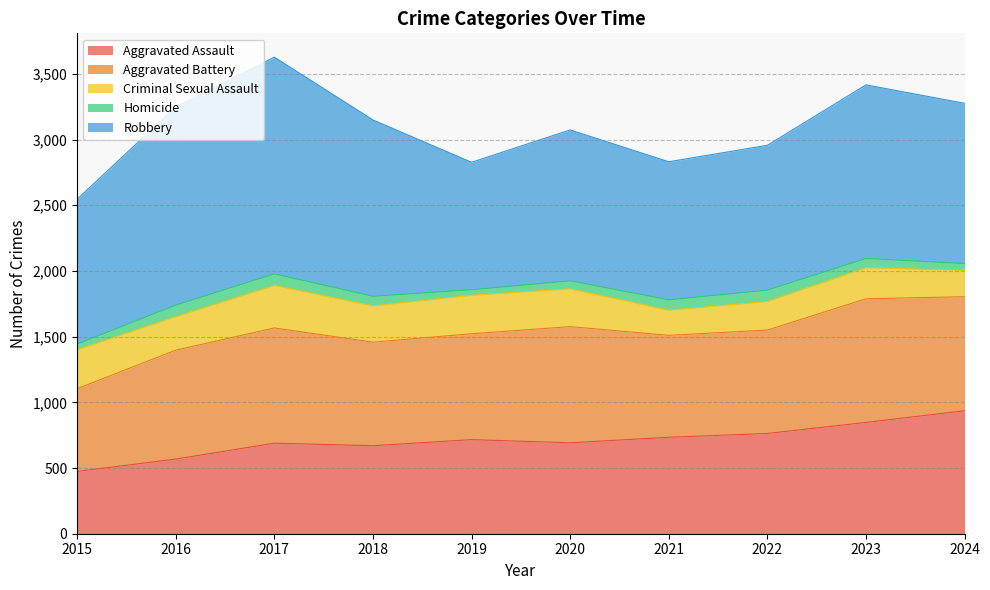

True or false: Criminal Sexual Assault and Aggravated Battery cross at least once.

False